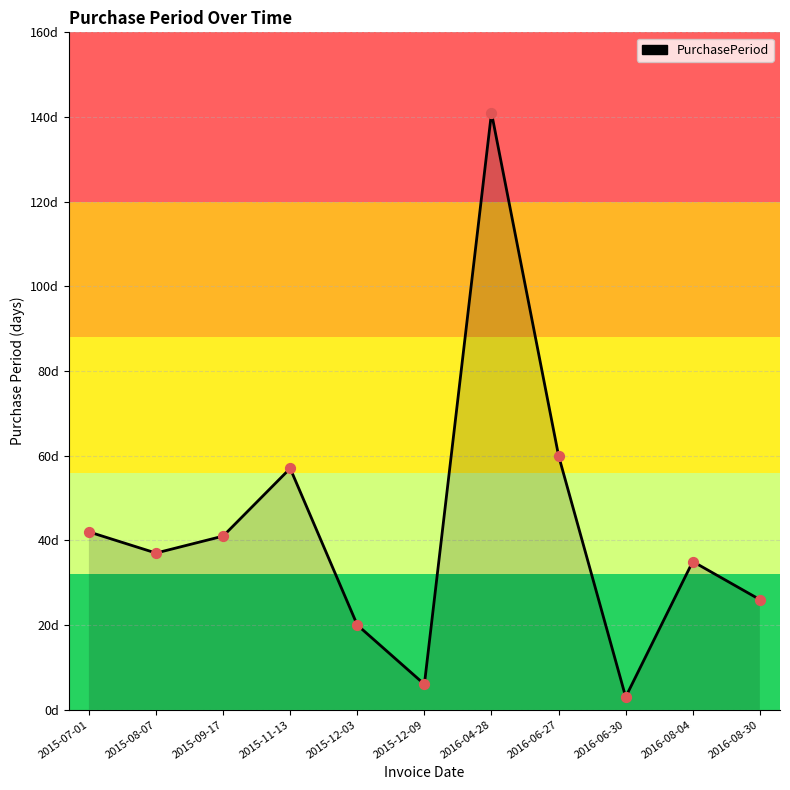

Between 2015-09-17 and 2016-04-28, which is larger?

2016-04-28